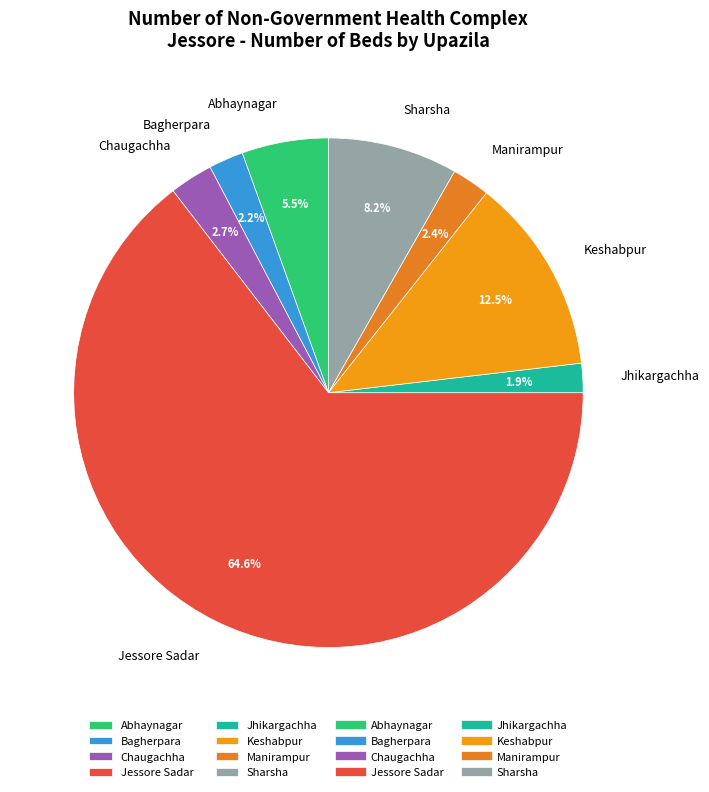

Which has a higher value, Bagherpara or Jessore Sadar?

Jessore Sadar